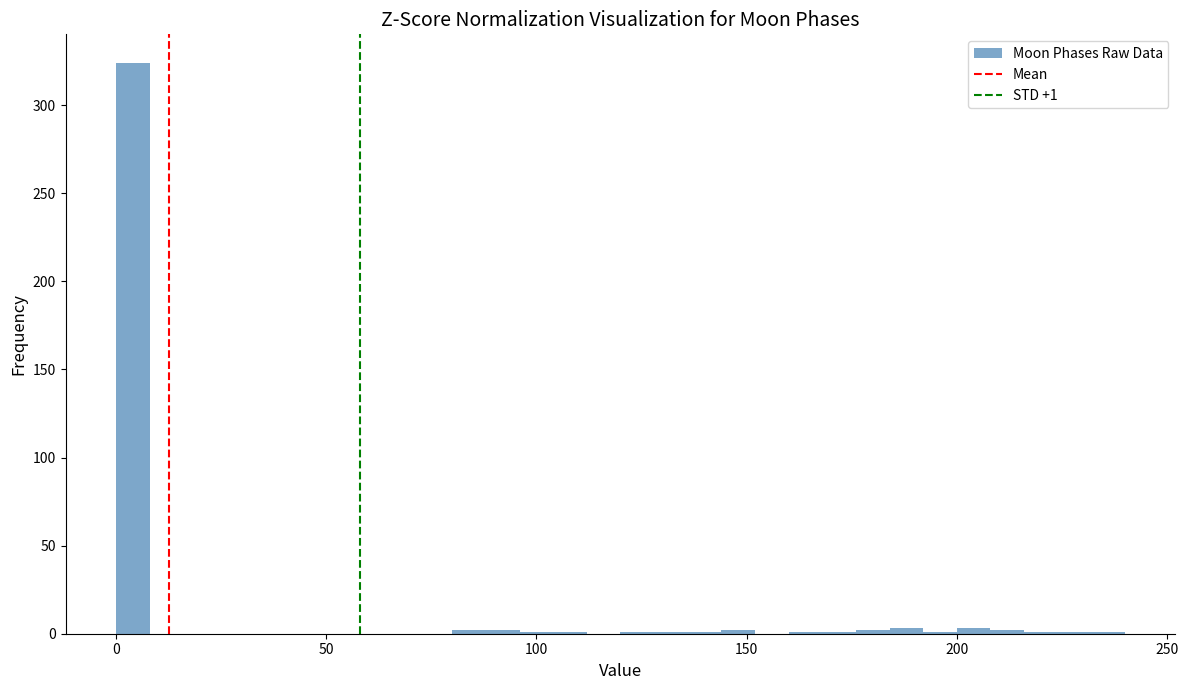

Read against the x-axis, roughly where is the centre of the tallest bar?

5